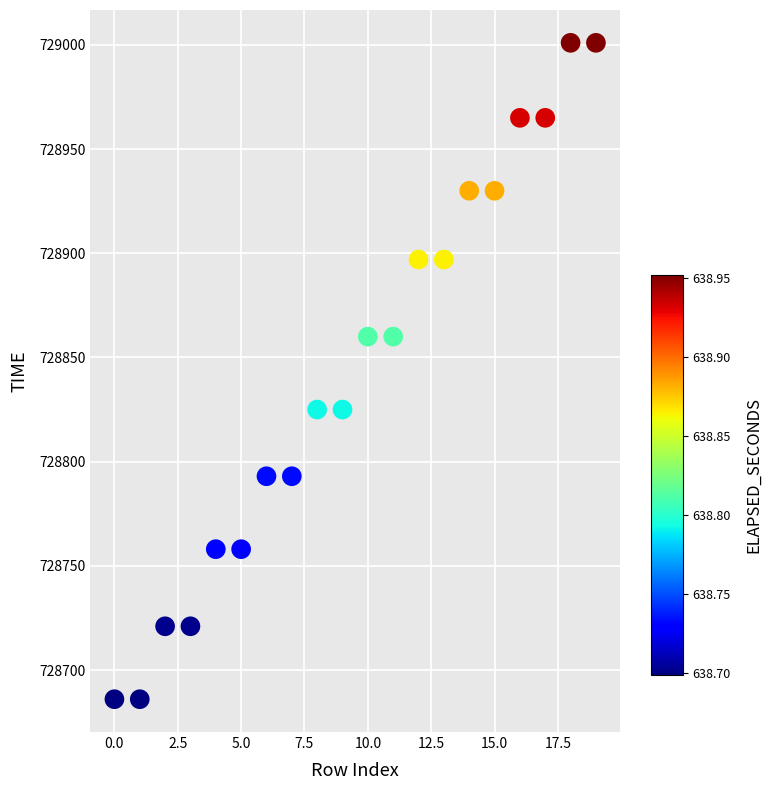

What is the range of Y values (max minus min)?

315